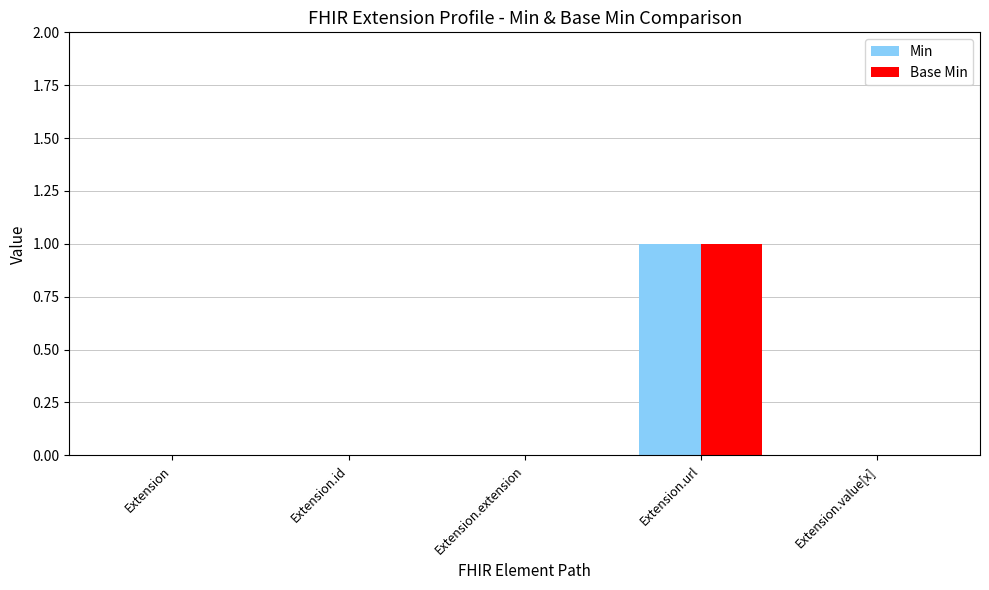

Which label corresponds to the largest value in the chart?

Extension.url